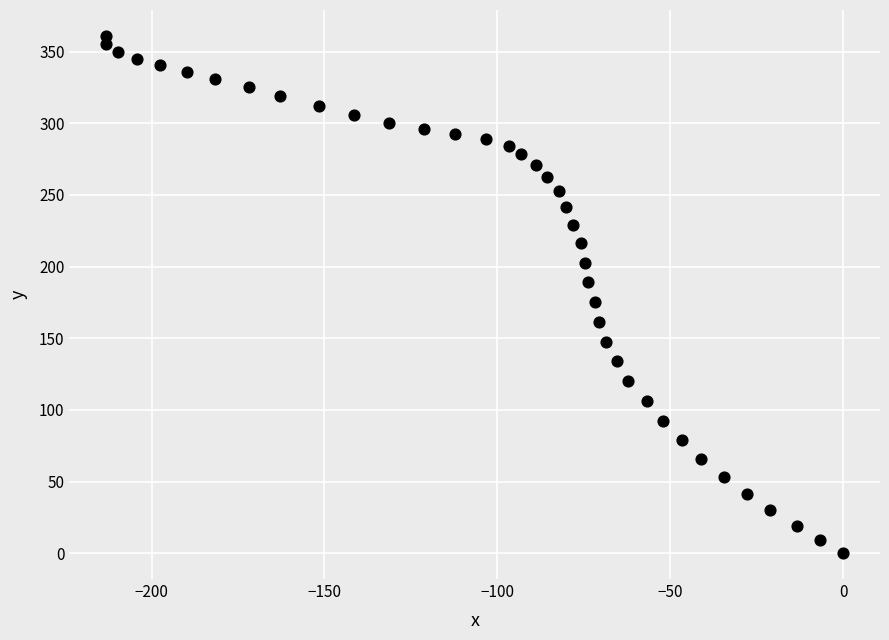

What is the range of Y values (max minus min)?

361.0